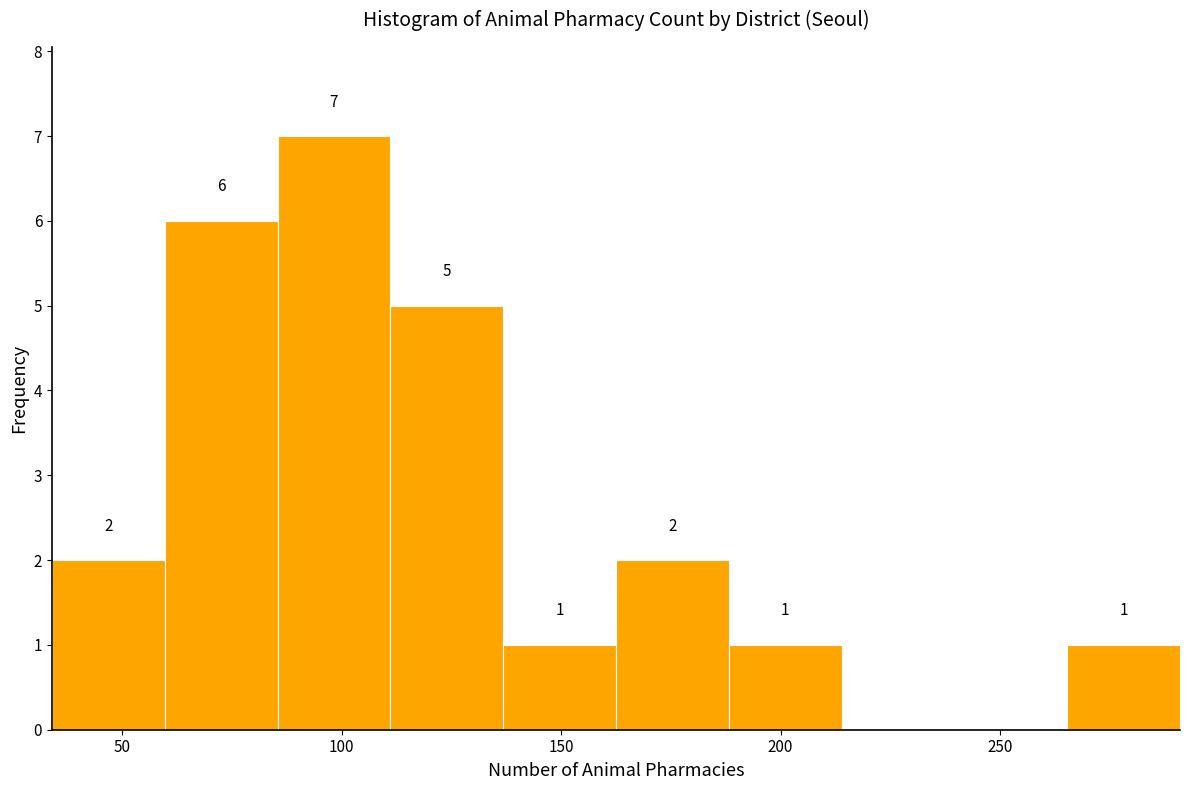

Over which range of the x-axis is the bar tallest?

85 to 110